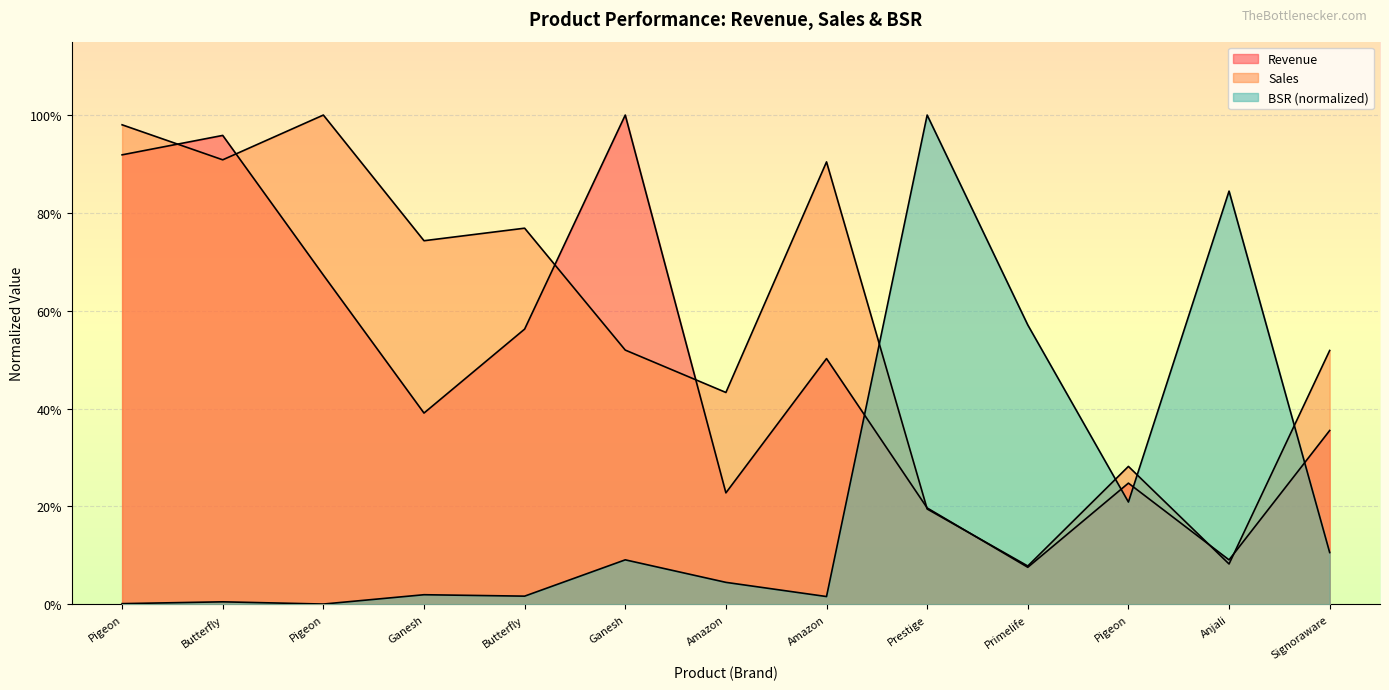

What is the label of the 5th point from the left?

Butterfly